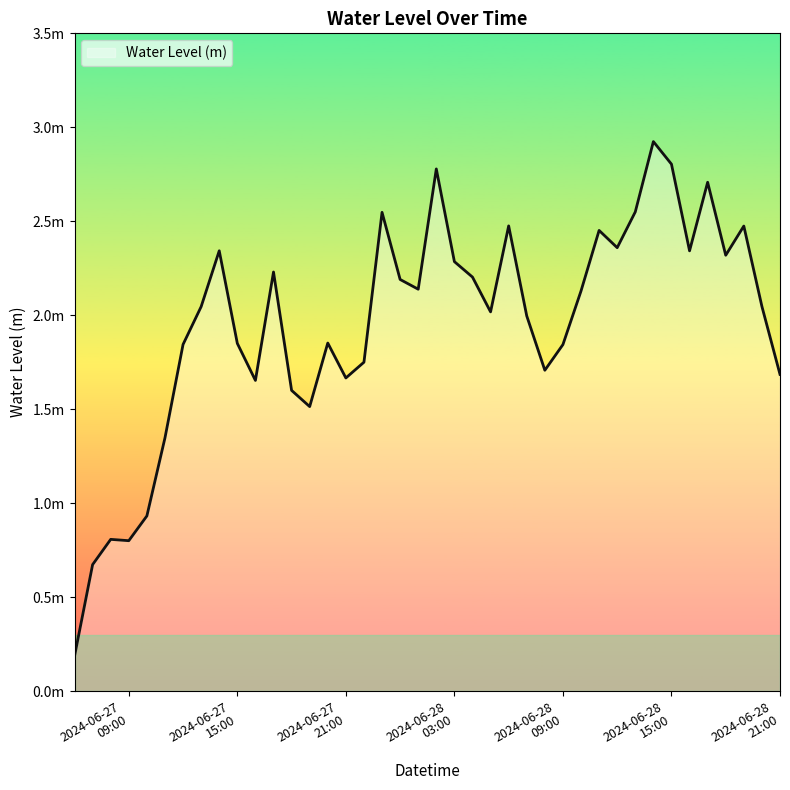

True or false: the data has more than 1 interior local peaks.

True